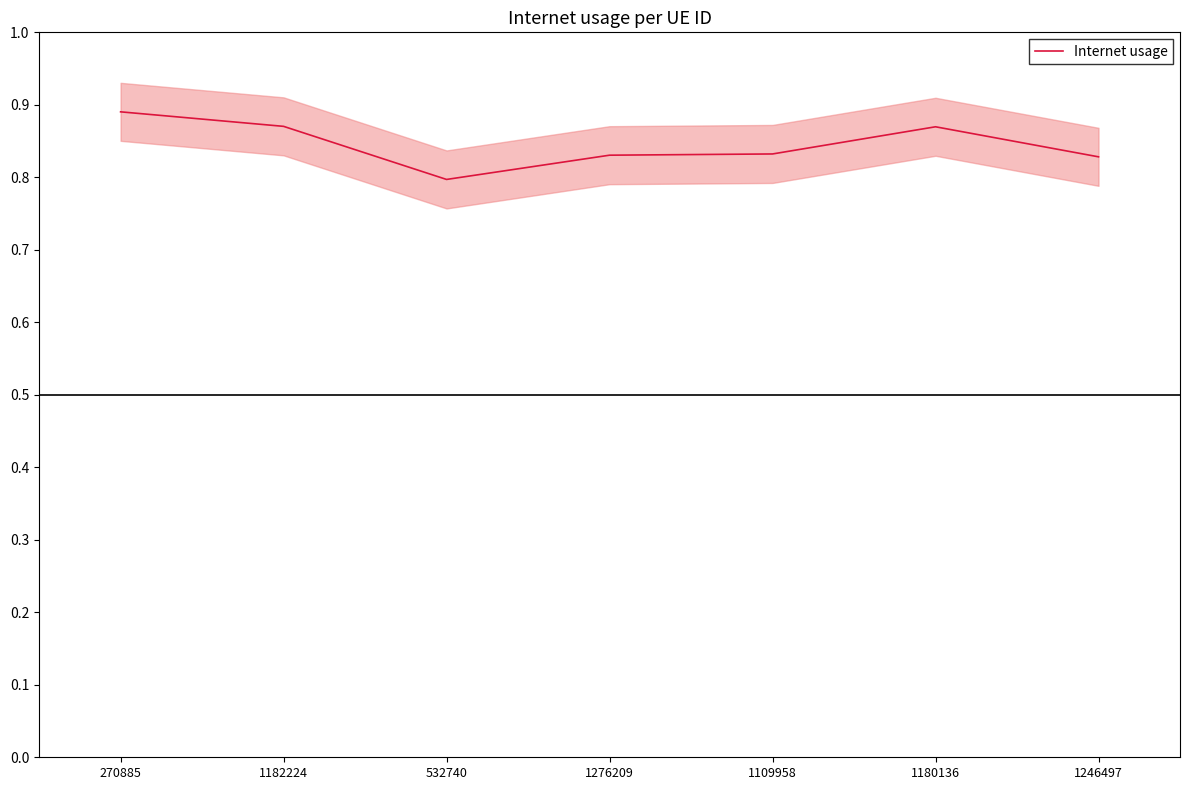

What is the value of the 1st point from the left?

0.9